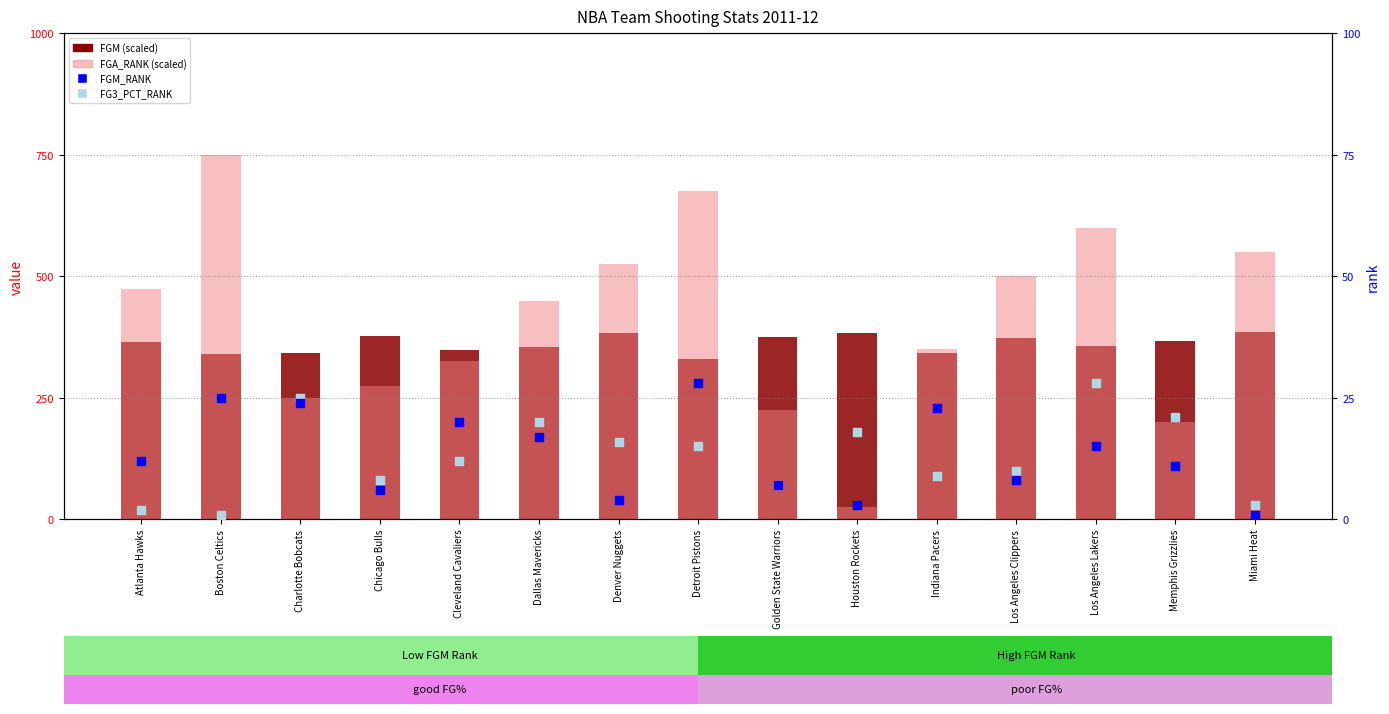

Which series reaches the minimum Y coordinate?

FGM_RANK